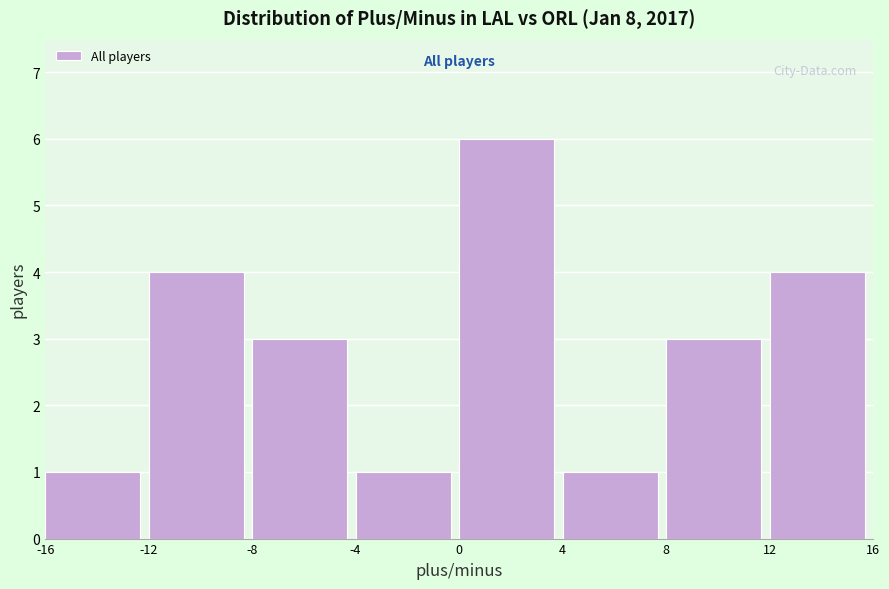

How tall is the bar that spans -12 to -8 on the x-axis? The values are not printed on the chart, so give them approximately, as read against the axis.

4